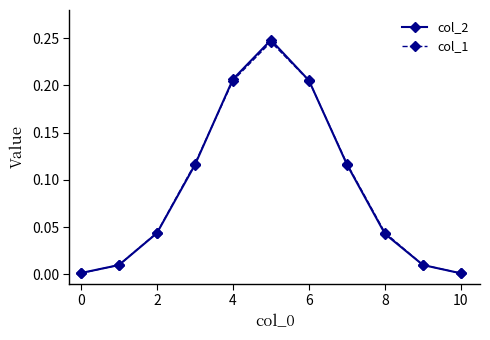

Which series has the largest range (max minus min)?

col_2